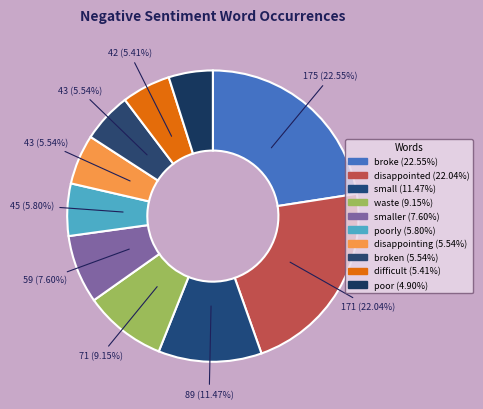

Count the number of slices in the pie.

10